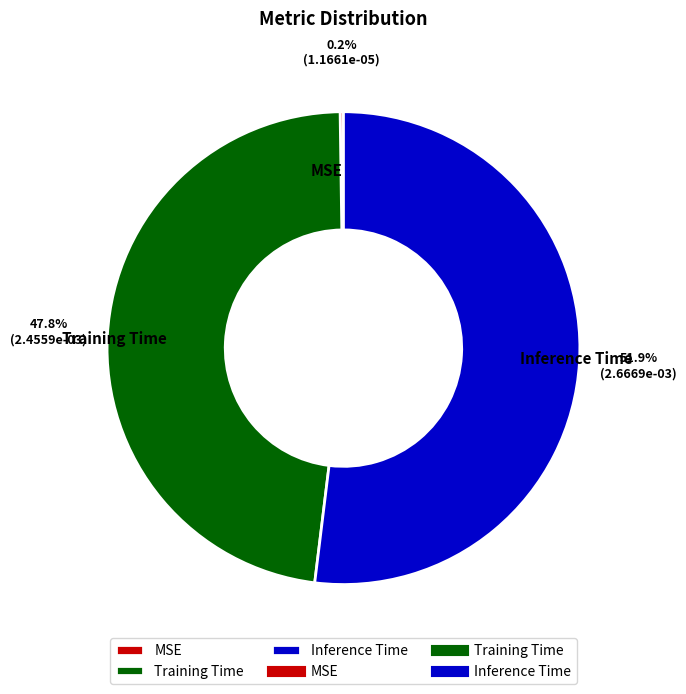

Which category has the biggest portion of the pie?

Inference Time